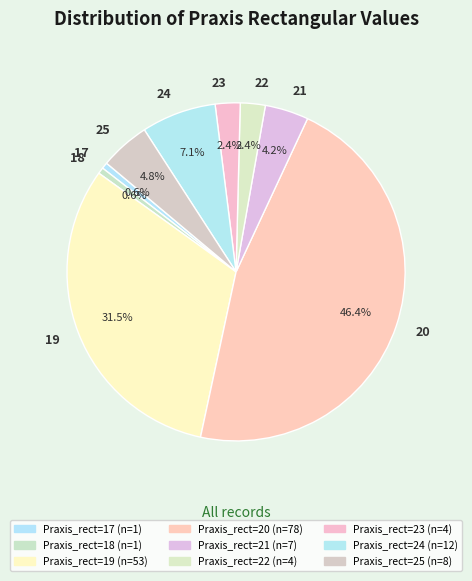

Is there a majority slice in this chart?

No